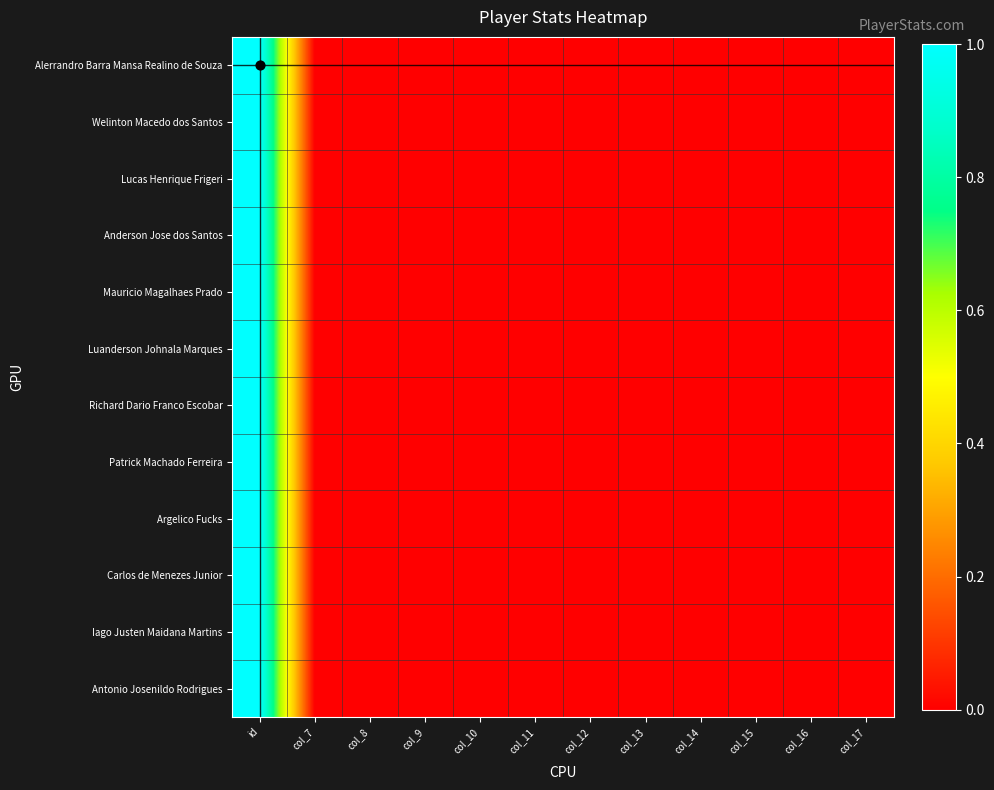

Reading left to right, transcribe all the data shown in this chart.

Alerrandro Barra Mansa Realino de Souza: id=1.0	col_7=0.0	col_8=0.0	col_9=0.0	col_10=0.0	col_11=0.0	col_12=0.0	col_13=0.0	col_14=0.0	col_15=0.0	col_16=0.0	col_17=0.0
Welinton Macedo dos Santos: id=1.0	col_7=0.0	col_8=0.0	col_9=0.0	col_10=0.0	col_11=0.0	col_12=0.0	col_13=0.0	col_14=0.0	col_15=0.0	col_16=0.0	col_17=0.0
Lucas Henrique Frigeri: id=1.0	col_7=0.0	col_8=0.0	col_9=0.0	col_10=0.0	col_11=0.0	col_12=0.0	col_13=0.0	col_14=0.0	col_15=0.0	col_16=0.0	col_17=0.0
Anderson Jose dos Santos: id=1.0	col_7=0.0	col_8=0.0	col_9=0.0	col_10=0.0	col_11=0.0	col_12=0.0	col_13=0.0	col_14=0.0	col_15=0.0	col_16=0.0	col_17=0.0
Mauricio Magalhaes Prado: id=1.0	col_7=0.0	col_8=0.0	col_9=0.0	col_10=0.0	col_11=0.0	col_12=0.0	col_13=0.0	col_14=0.0	col_15=0.0	col_16=0.0	col_17=0.0
Luanderson Johnala Marques: id=1.0	col_7=0.0	col_8=0.0	col_9=0.0	col_10=0.0	col_11=0.0	col_12=0.0	col_13=0.0	col_14=0.0	col_15=0.0	col_16=0.0	col_17=0.0
Richard Dario Franco Escobar: id=1.0	col_7=0.0	col_8=0.0	col_9=0.0	col_10=0.0	col_11=0.0	col_12=0.0	col_13=0.0	col_14=0.0	col_15=0.0	col_16=0.0	col_17=0.0
Patrick Machado Ferreira: id=1.0	col_7=0.0	col_8=0.0	col_9=0.0	col_10=0.0	col_11=0.0	col_12=0.0	col_13=0.0	col_14=0.0	col_15=0.0	col_16=0.0	col_17=0.0
Argelico Fucks: id=1.0	col_7=0.0	col_8=0.0	col_9=0.0	col_10=0.0	col_11=0.0	col_12=0.0	col_13=0.0	col_14=0.0	col_15=0.0	col_16=0.0	col_17=0.0
Carlos de Menezes Junior: id=1.0	col_7=0.0	col_8=0.0	col_9=0.0	col_10=0.0	col_11=0.0	col_12=0.0	col_13=0.0	col_14=0.0	col_15=0.0	col_16=0.0	col_17=0.0
Iago Justen Maidana Martins: id=1.0	col_7=0.0	col_8=0.0	col_9=0.0	col_10=0.0	col_11=0.0	col_12=0.0	col_13=0.0	col_14=0.0	col_15=0.0	col_16=0.0	col_17=0.0
Antonio Josenildo Rodrigues: id=1.0	col_7=0.0	col_8=0.0	col_9=0.0	col_10=0.0	col_11=0.0	col_12=0.0	col_13=0.0	col_14=0.0	col_15=0.0	col_16=0.0	col_17=0.0